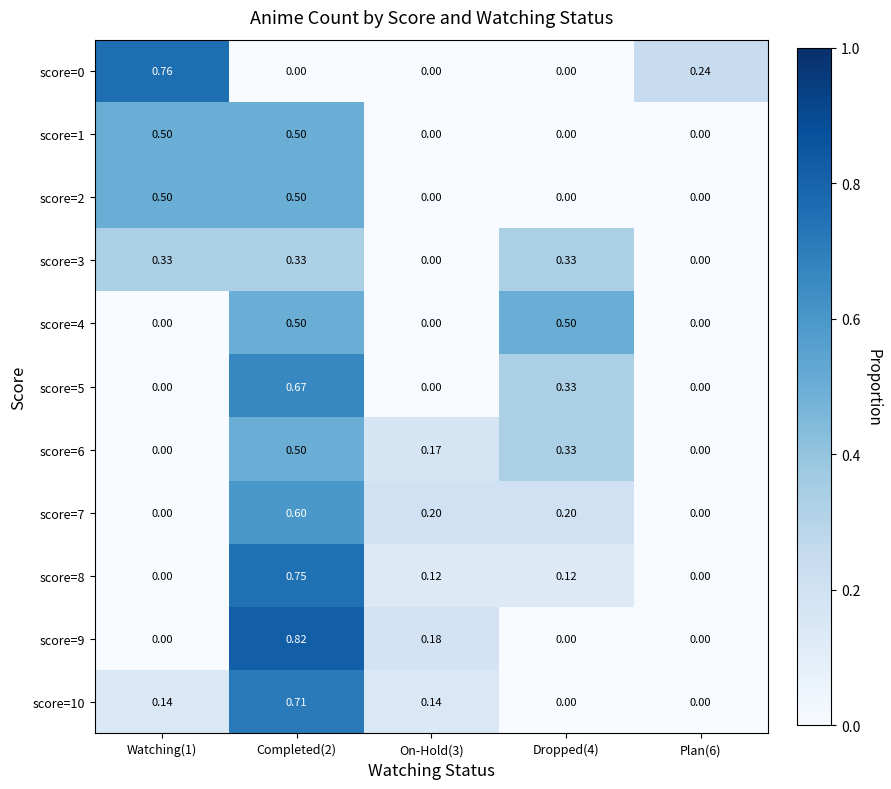

Which label corresponds to the largest value in the chart?

Completed(2)